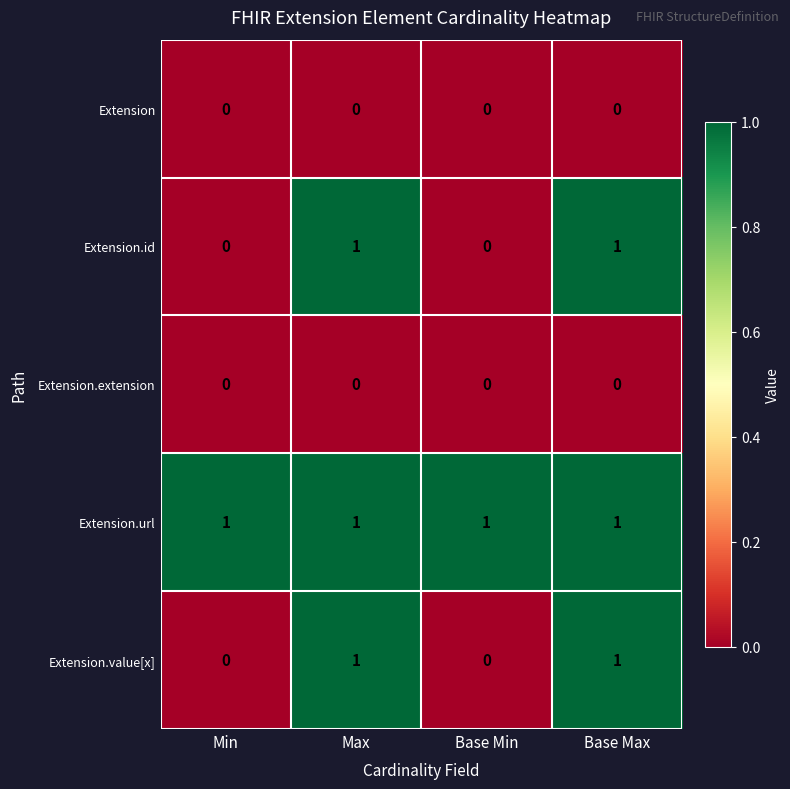

Count the number of data series in this chart.

5